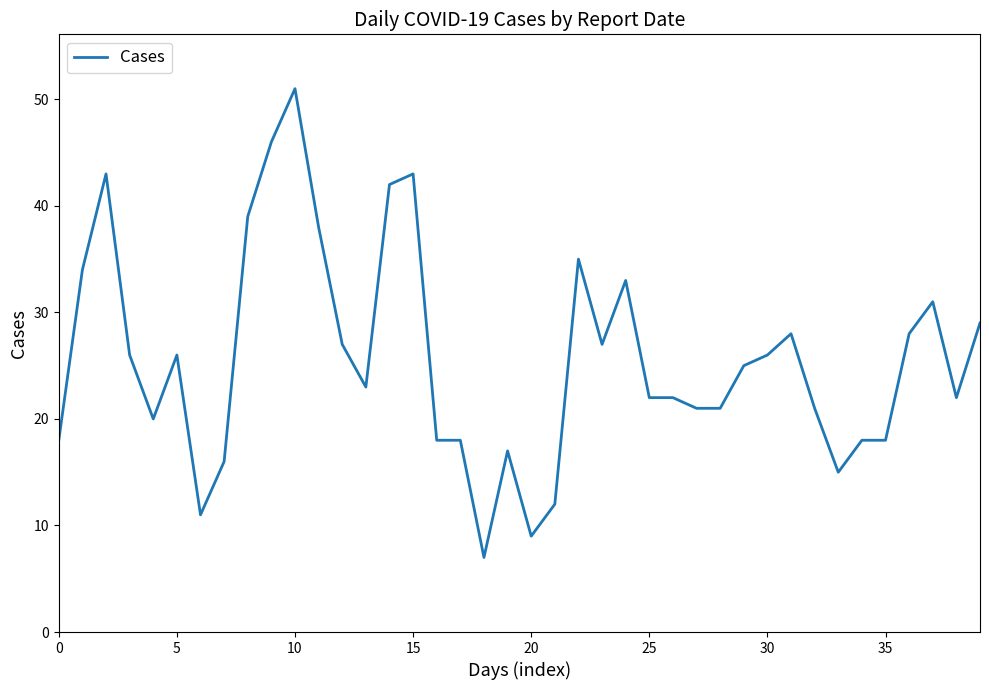

What is the greatest value displayed?

51